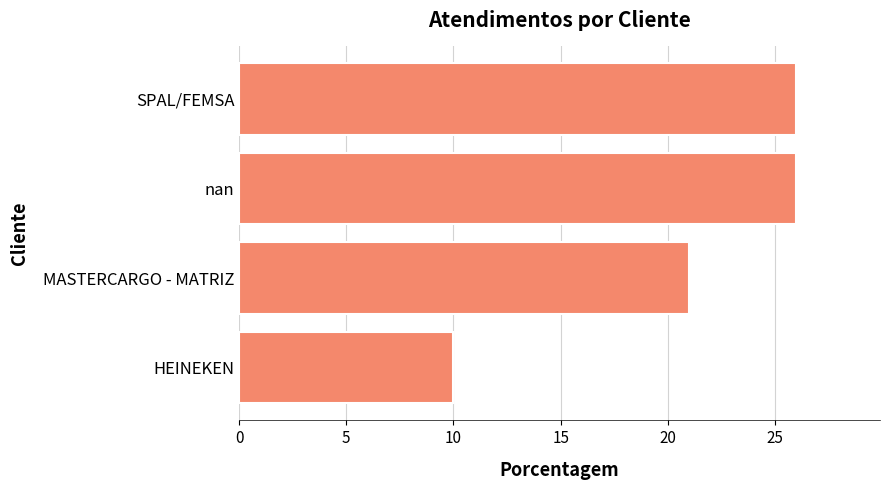

What is the sum of the values at nan and HEINEKEN?

36